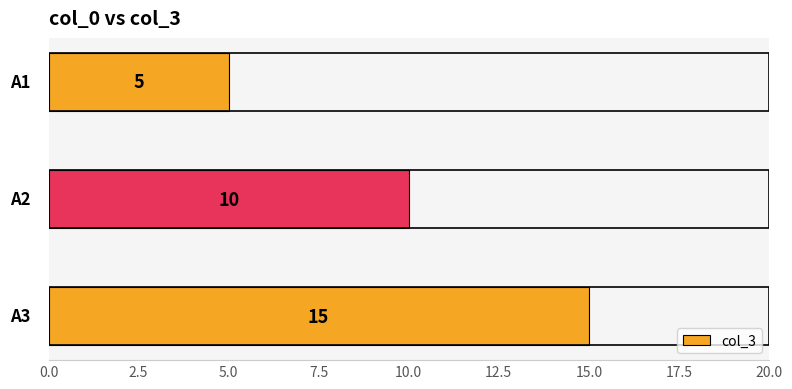

Is it true that the value at A3 is 15?

True